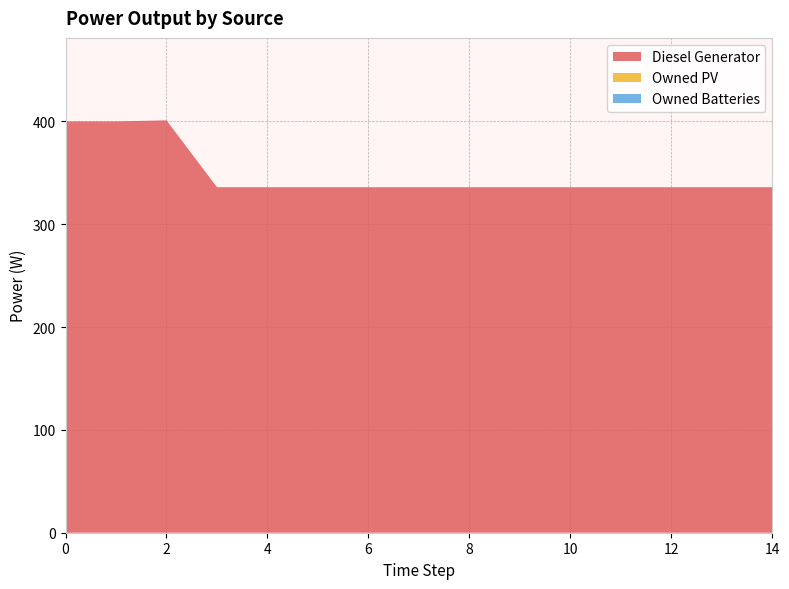

Reading left to right, extract all data points from this chart.

Diesel Generator: 0=400	1=400	2=401	3=336	4=336	5=336	6=336	7=336	8=336	9=336	10=336	11=336	12=336	13=336	14=336
Owned PV: 0=0	1=0	2=0	3=0	4=0	5=0	6=0	7=0	8=0	9=0	10=0	11=0	12=0	13=0	14=0
Owned Batteries: 0=0	1=0	2=0	3=0	4=0	5=0	6=0	7=0	8=0	9=0	10=0	11=0	12=0	13=0	14=0